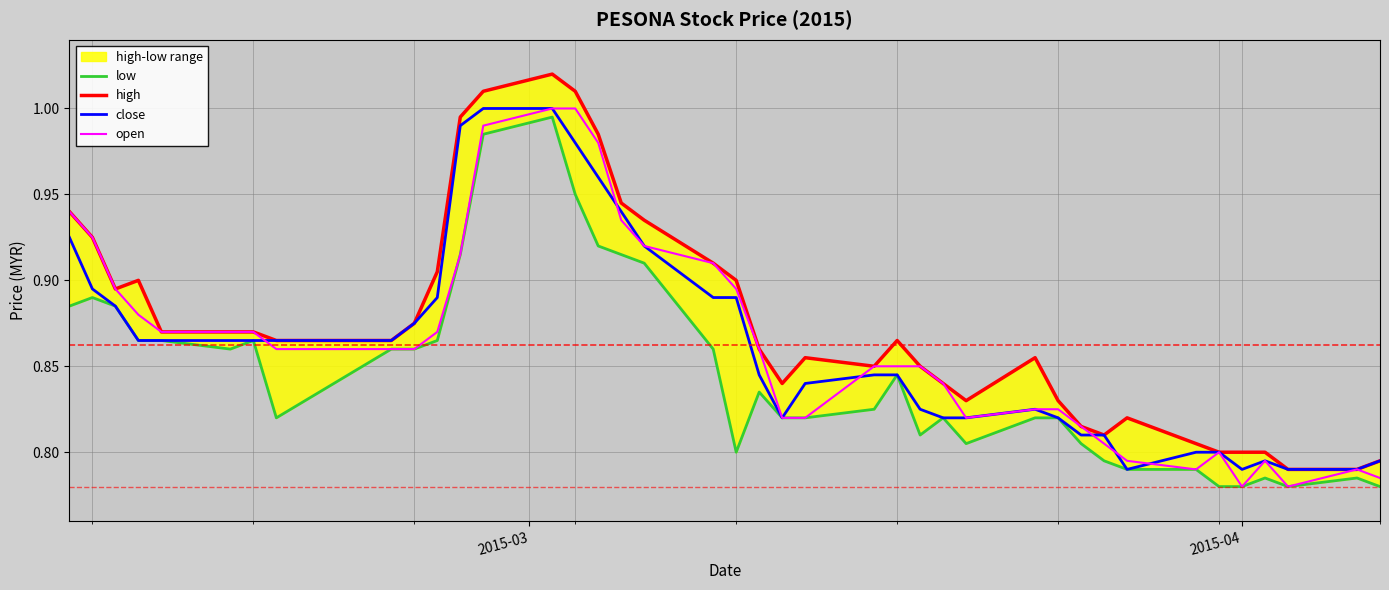

True or false: high and low intersect in this chart.

False